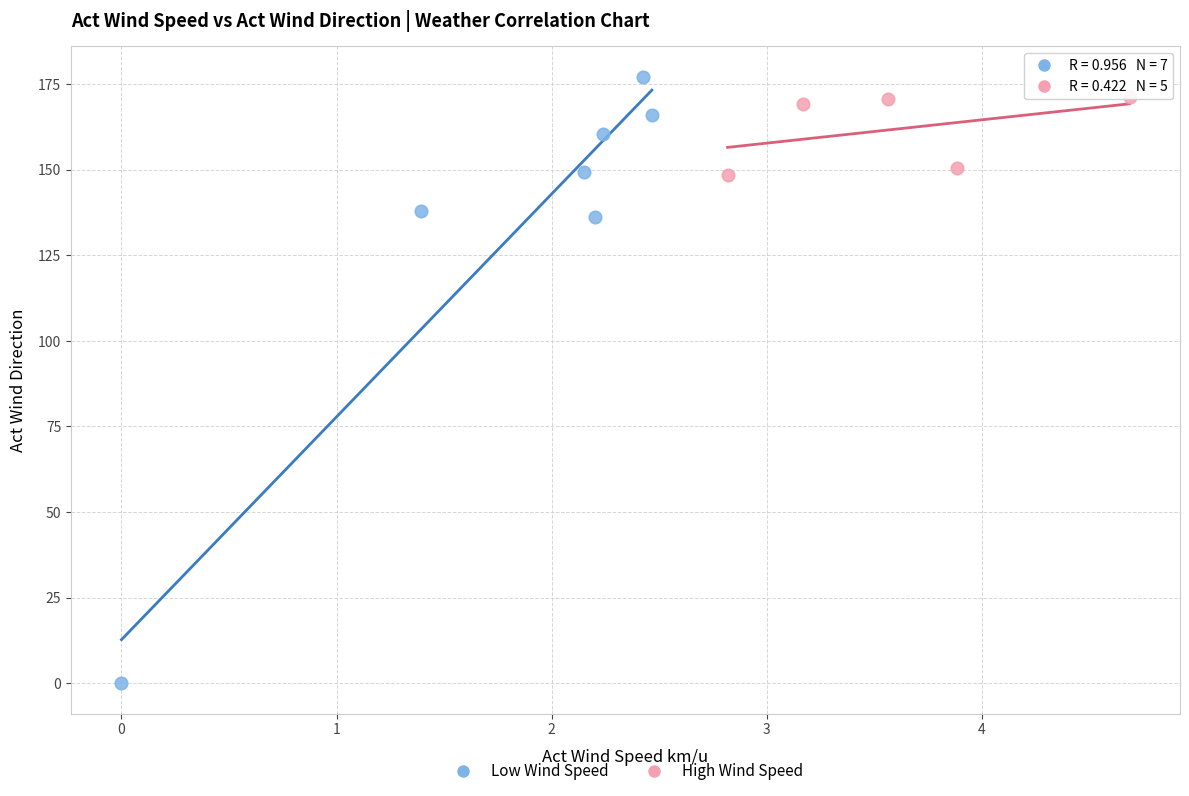

What are all the series names shown in the legend?

Low Wind Speed, High Wind Speed